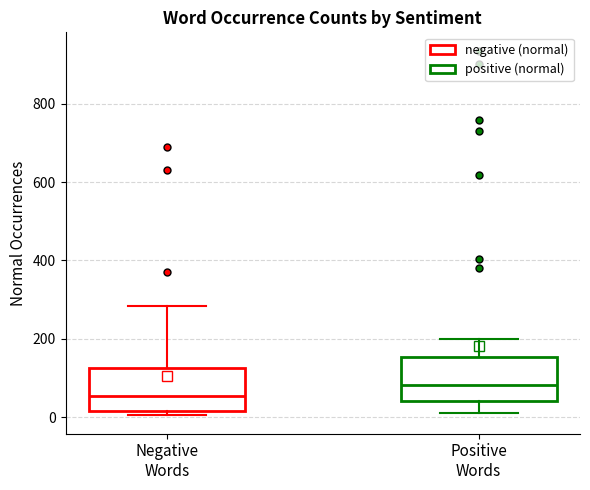

Where is the upper edge of the box for Positive Words on the y-axis? The values are not printed on the chart, so give them approximately, as read against the axis.

160